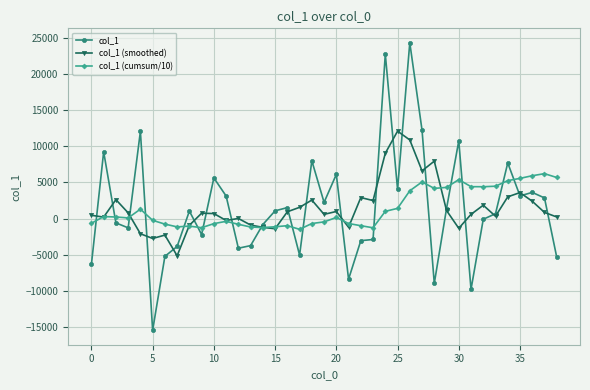

True or false: col_1 and col_1 (cumsum/10) intersect in this chart.

True